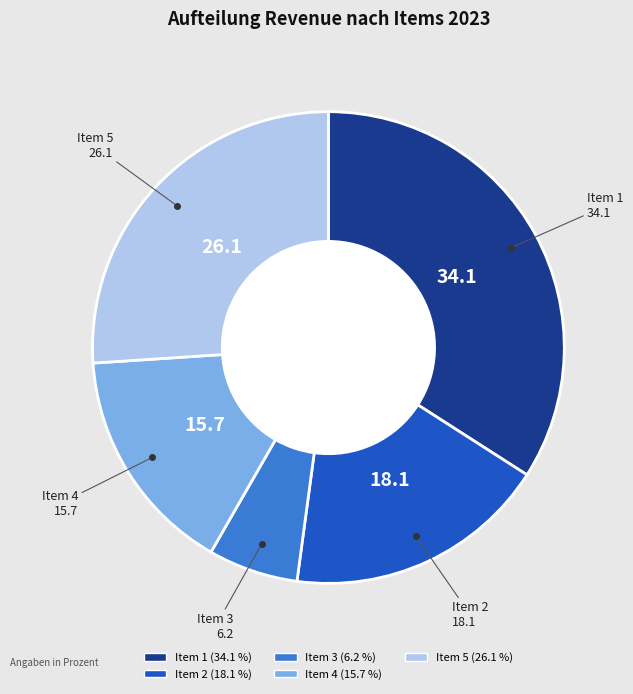

Does Item 3 represent more than half of the total?

No